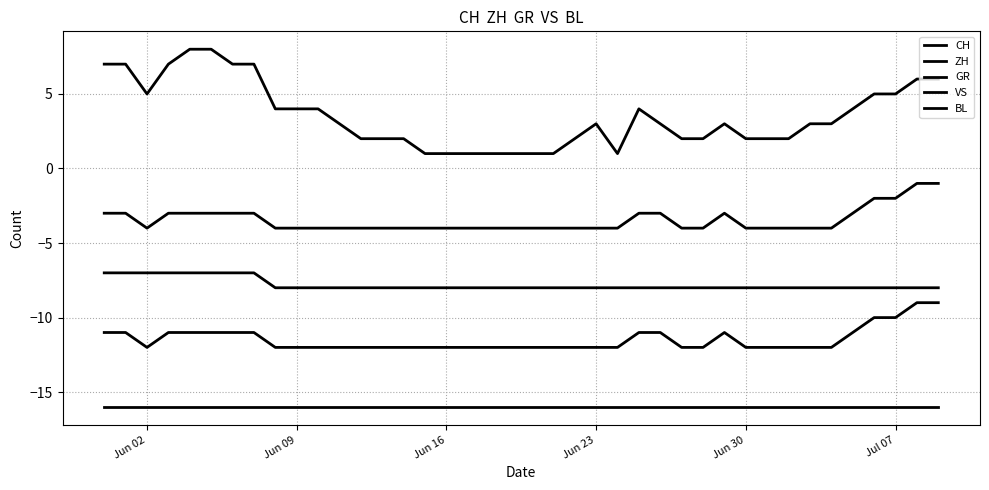

How many categories are shown in the chart?

40